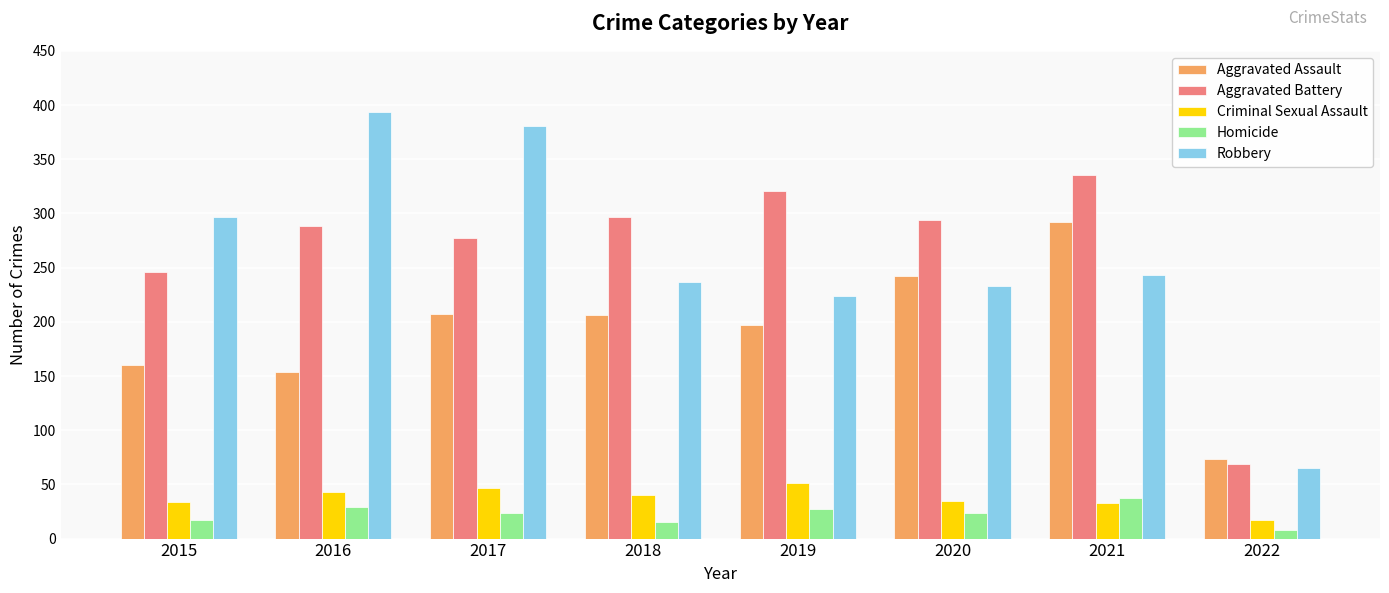

What is the difference between the Homicide values at 2020 and 2016?

5